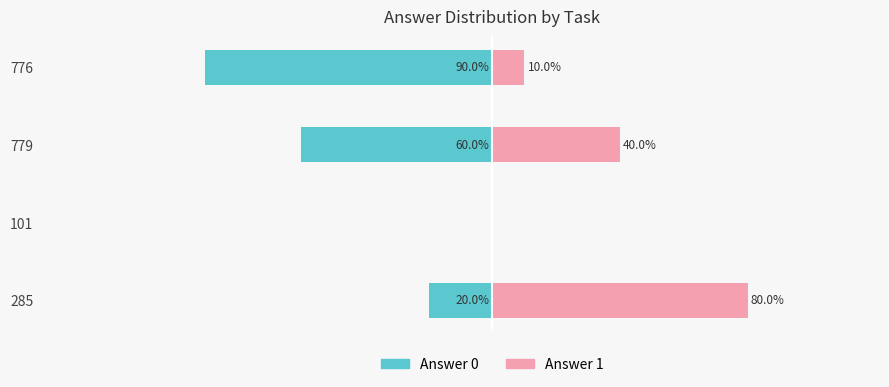

Reading right to left, extract all data points from this chart.

Answer 0: 3=-90	2=-60	1=0	0=-20
Answer 1: 3=10	2=40	1=0	0=80